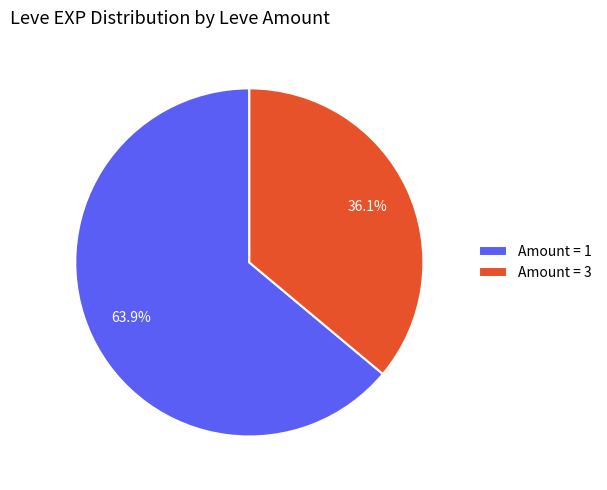

To the nearest percent, what is the average slice percentage?

50%